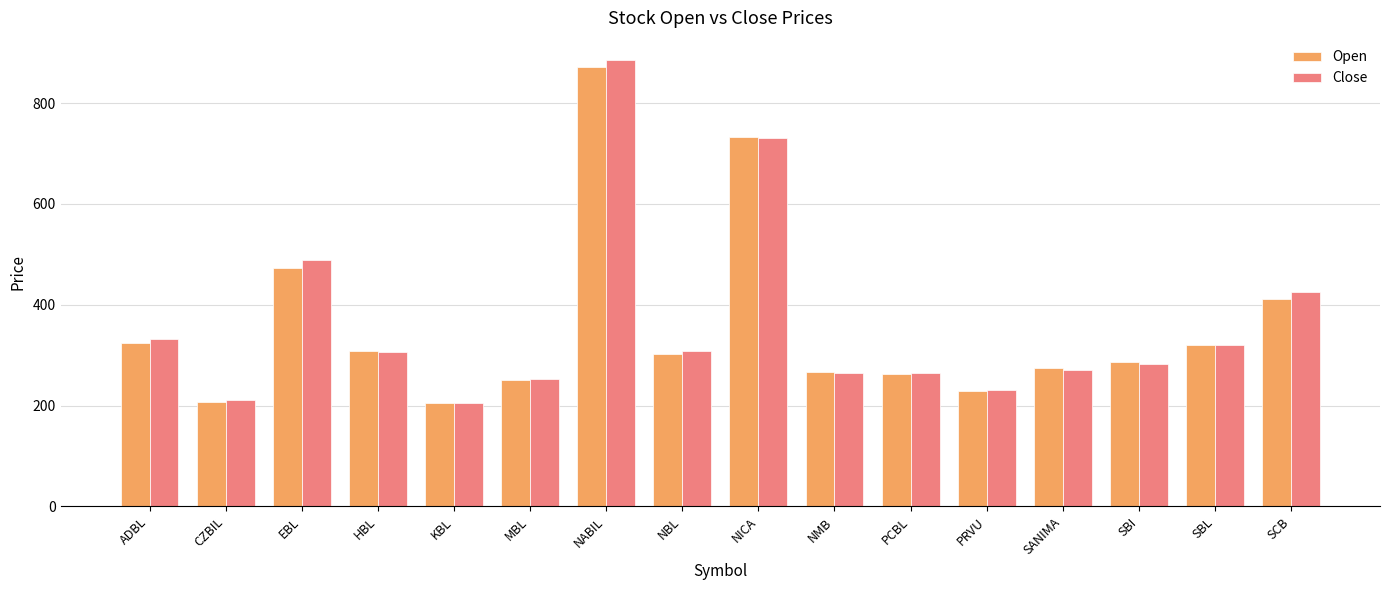

True or false: Open has a value of 436.9 at SBI.

False